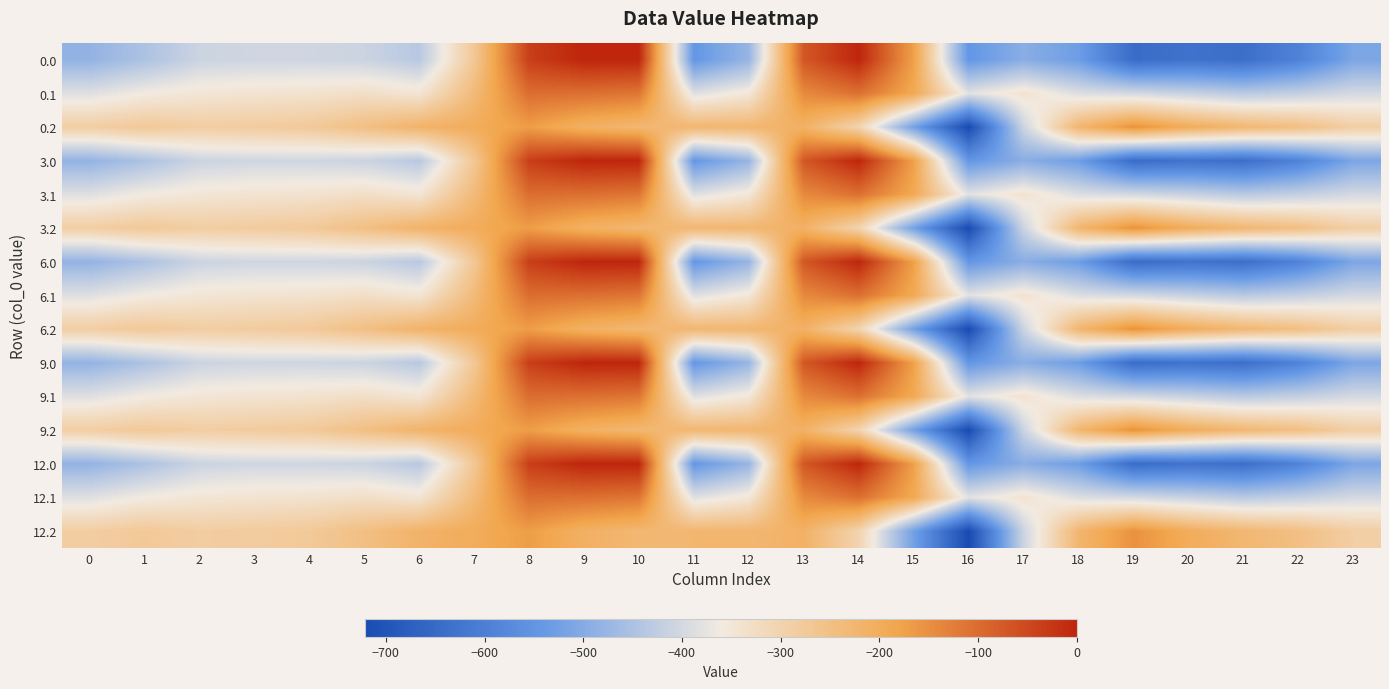

Reading left to right, extract all data points from this chart.

0.0: 0=-482.0	1=-449.5	2=-410.3	3=-404.4	4=-404.9	5=-410.8	6=-435.0	7=-270.7	8=-35.0	9=0.0	10=0.0	11=-544.3	12=-477.2	13=-70.2	14=-0.3	15=-172.8	16=-545.4	17=-493.8	18=-529.6	19=-644.5	20=-629.9	21=-638.4	22=-592.3	23=-511.3
0.1: 0=-384.6	1=-361.1	2=-347.9	3=-342.7	4=-339.6	5=-329.5	6=-345.2	7=-234.9	8=-102.3	9=-104.8	10=-114.0	11=-384.7	12=-350.8	13=-141.2	14=-105.5	15=-190.4	16=-380.5	17=-340.1	18=-388.5	19=-399.7	20=-414.5	21=-432.4	22=-419.9	23=-399.4
0.2: 0=-287.1	1=-272.7	2=-285.5	3=-281.0	4=-274.4	5=-248.1	6=-216.4	7=-199.0	8=-169.5	9=-209.6	10=-228.0	11=-225.2	12=-224.3	13=-212.2	14=-301.9	15=-522.2	16=-721.2	17=-409.5	18=-223.1	19=-151.1	20=-199.2	21=-226.4	22=-247.4	23=-287.5
3.0: 0=-482.0	1=-449.5	2=-410.3	3=-404.4	4=-404.9	5=-410.8	6=-435.0	7=-270.7	8=-35.0	9=0.0	10=0.0	11=-544.3	12=-477.2	13=-70.2	14=-0.3	15=-172.8	16=-545.4	17=-493.8	18=-529.6	19=-644.5	20=-629.9	21=-638.4	22=-592.3	23=-511.3
3.1: 0=-384.6	1=-361.1	2=-347.9	3=-342.7	4=-339.6	5=-329.5	6=-345.2	7=-234.9	8=-102.3	9=-104.8	10=-114.0	11=-384.7	12=-350.8	13=-141.2	14=-105.5	15=-190.4	16=-380.5	17=-340.1	18=-388.5	19=-399.7	20=-414.5	21=-432.4	22=-419.9	23=-399.4
3.2: 0=-287.1	1=-272.7	2=-285.5	3=-281.0	4=-274.4	5=-248.1	6=-216.4	7=-199.0	8=-169.5	9=-209.6	10=-228.0	11=-225.2	12=-224.3	13=-212.2	14=-301.9	15=-522.2	16=-721.2	17=-409.5	18=-223.1	19=-151.1	20=-199.2	21=-226.4	22=-247.4	23=-287.5
6.0: 0=-482.0	1=-449.5	2=-410.3	3=-404.4	4=-404.9	5=-410.8	6=-435.0	7=-270.7	8=-35.0	9=0.0	10=0.0	11=-544.3	12=-477.2	13=-70.2	14=-0.3	15=-172.8	16=-545.4	17=-493.8	18=-529.6	19=-644.5	20=-629.9	21=-638.4	22=-592.3	23=-511.3
6.1: 0=-384.6	1=-361.1	2=-347.9	3=-342.7	4=-339.6	5=-329.5	6=-345.2	7=-234.9	8=-102.3	9=-104.8	10=-114.0	11=-384.7	12=-350.8	13=-141.2	14=-105.5	15=-190.4	16=-380.5	17=-340.1	18=-388.5	19=-399.7	20=-414.5	21=-432.4	22=-419.9	23=-399.4
6.2: 0=-287.1	1=-272.7	2=-285.5	3=-281.0	4=-274.4	5=-248.1	6=-216.4	7=-199.0	8=-169.5	9=-209.6	10=-228.0	11=-225.2	12=-224.3	13=-212.2	14=-301.9	15=-522.2	16=-721.2	17=-409.5	18=-223.1	19=-151.1	20=-199.2	21=-226.4	22=-247.4	23=-287.5
9.0: 0=-482.0	1=-449.5	2=-410.3	3=-404.4	4=-404.9	5=-410.8	6=-435.0	7=-270.7	8=-35.0	9=0.0	10=0.0	11=-544.3	12=-477.2	13=-70.2	14=-0.3	15=-172.8	16=-545.4	17=-493.8	18=-529.6	19=-644.5	20=-629.9	21=-638.4	22=-592.3	23=-511.3
9.1: 0=-384.6	1=-361.1	2=-347.9	3=-342.7	4=-339.6	5=-329.5	6=-345.2	7=-234.9	8=-102.3	9=-104.8	10=-114.0	11=-384.7	12=-350.8	13=-141.2	14=-105.5	15=-190.4	16=-380.5	17=-340.1	18=-388.5	19=-399.7	20=-414.5	21=-432.4	22=-419.9	23=-399.4
9.2: 0=-287.1	1=-272.7	2=-285.5	3=-281.0	4=-274.4	5=-248.1	6=-216.4	7=-199.0	8=-169.5	9=-209.6	10=-228.0	11=-225.2	12=-224.3	13=-212.2	14=-301.9	15=-522.2	16=-721.2	17=-409.5	18=-223.1	19=-151.1	20=-199.2	21=-226.4	22=-247.4	23=-287.5
12.0: 0=-482.0	1=-449.5	2=-410.3	3=-404.4	4=-404.9	5=-410.8	6=-435.0	7=-270.7	8=-35.0	9=0.0	10=0.0	11=-544.3	12=-477.2	13=-70.2	14=-0.3	15=-172.8	16=-545.4	17=-493.8	18=-529.6	19=-644.5	20=-629.9	21=-638.4	22=-592.3	23=-511.3
12.1: 0=-384.6	1=-361.1	2=-347.9	3=-342.7	4=-339.6	5=-329.5	6=-345.2	7=-234.9	8=-102.3	9=-104.8	10=-114.0	11=-384.7	12=-350.8	13=-141.2	14=-105.5	15=-190.4	16=-380.5	17=-340.1	18=-388.5	19=-399.7	20=-414.5	21=-432.4	22=-419.9	23=-399.4
12.2: 0=-287.1	1=-272.7	2=-285.5	3=-281.0	4=-274.4	5=-248.1	6=-216.4	7=-199.0	8=-169.5	9=-209.6	10=-228.0	11=-225.2	12=-224.3	13=-212.2	14=-301.9	15=-522.2	16=-721.2	17=-409.5	18=-223.1	19=-151.1	20=-199.2	21=-226.4	22=-247.4	23=-287.5